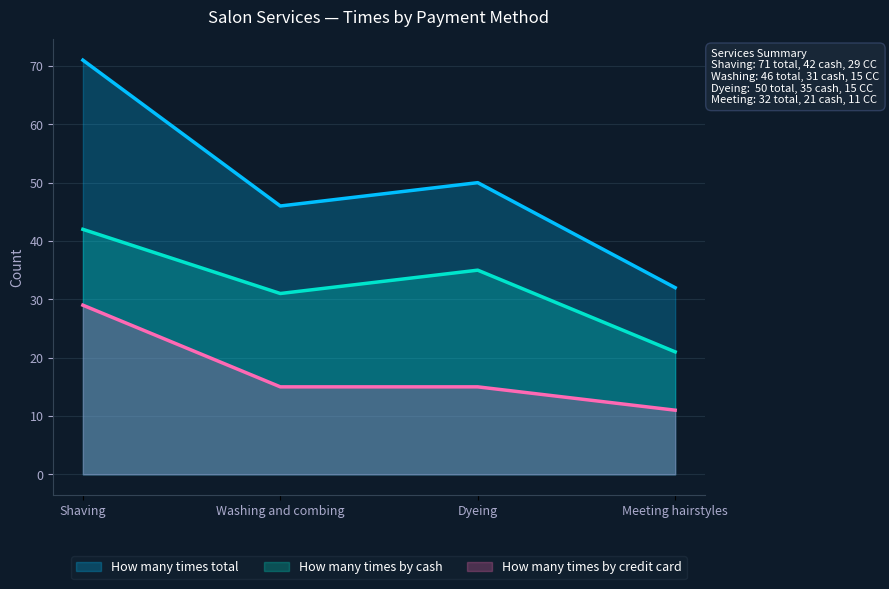

True or false: How many times total has more than 1 interior local peaks.

False